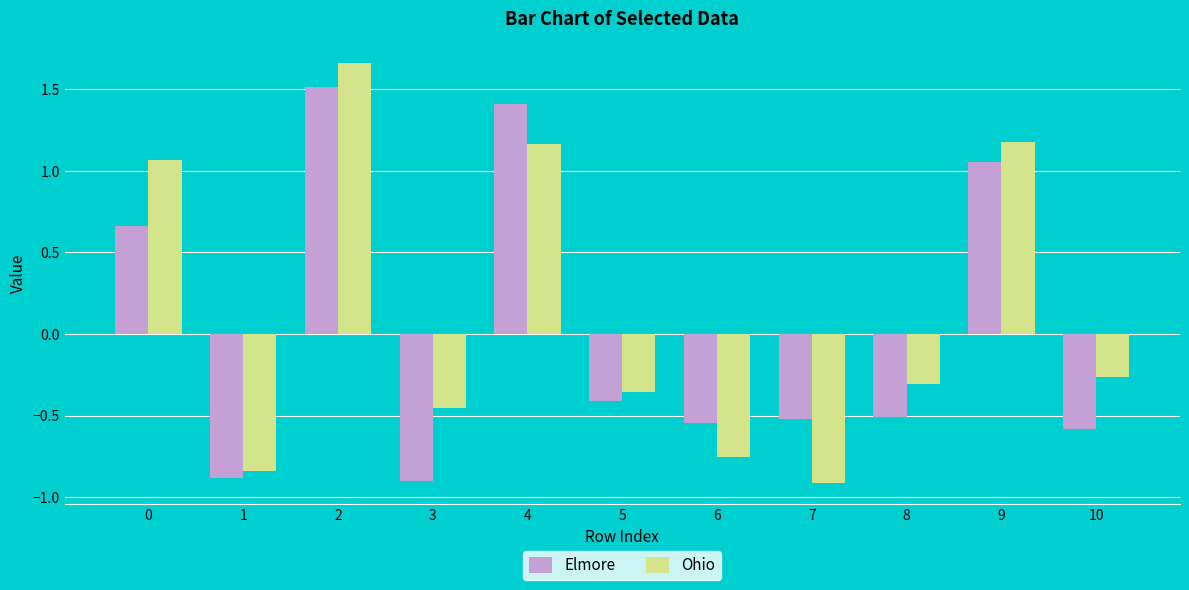

Is it true that Ohio equals -0.4 at 5?

True